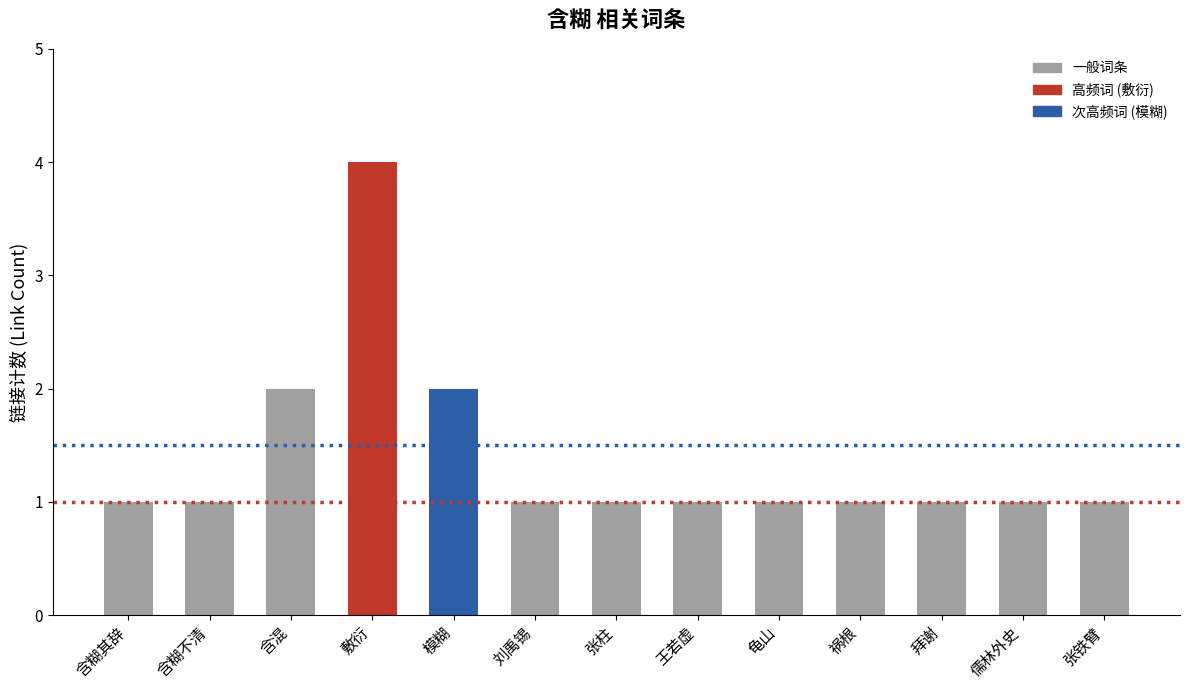

Count the number of categories in the chart.

13